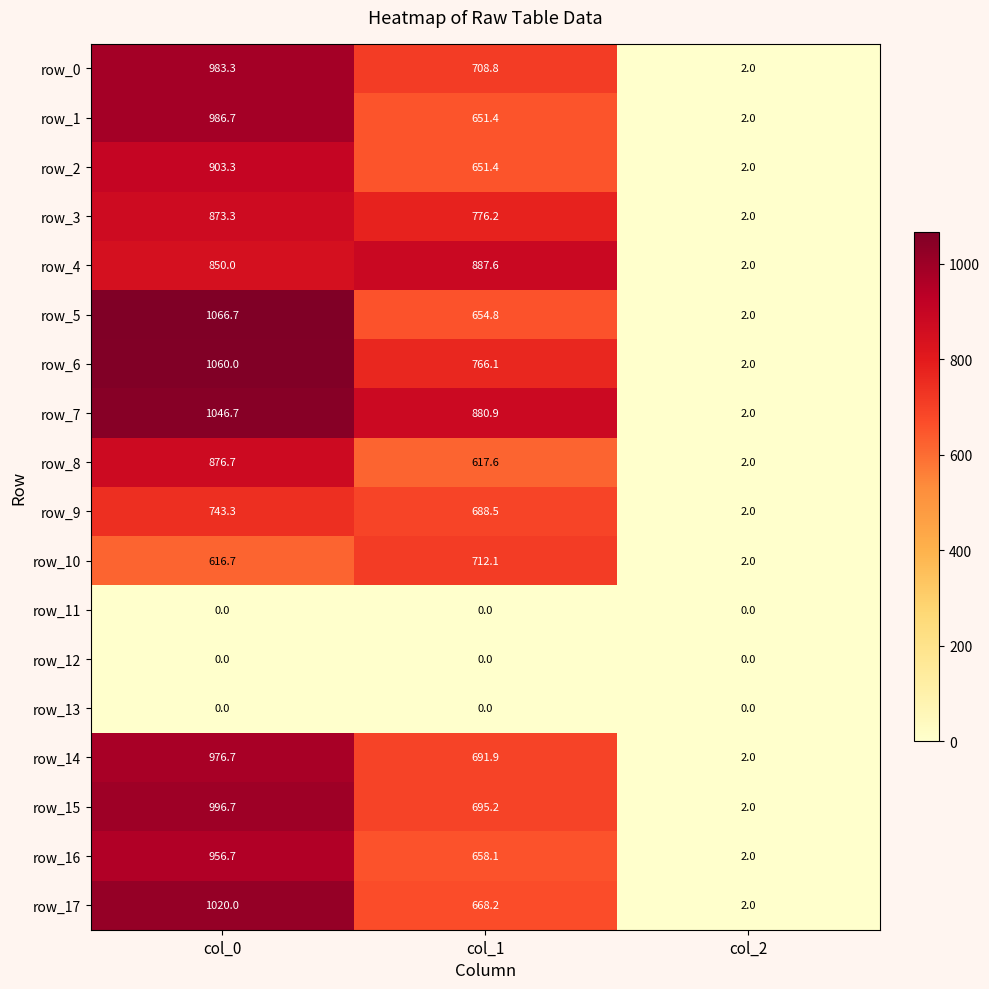

At how many categories does at least one series exceed 269?

2